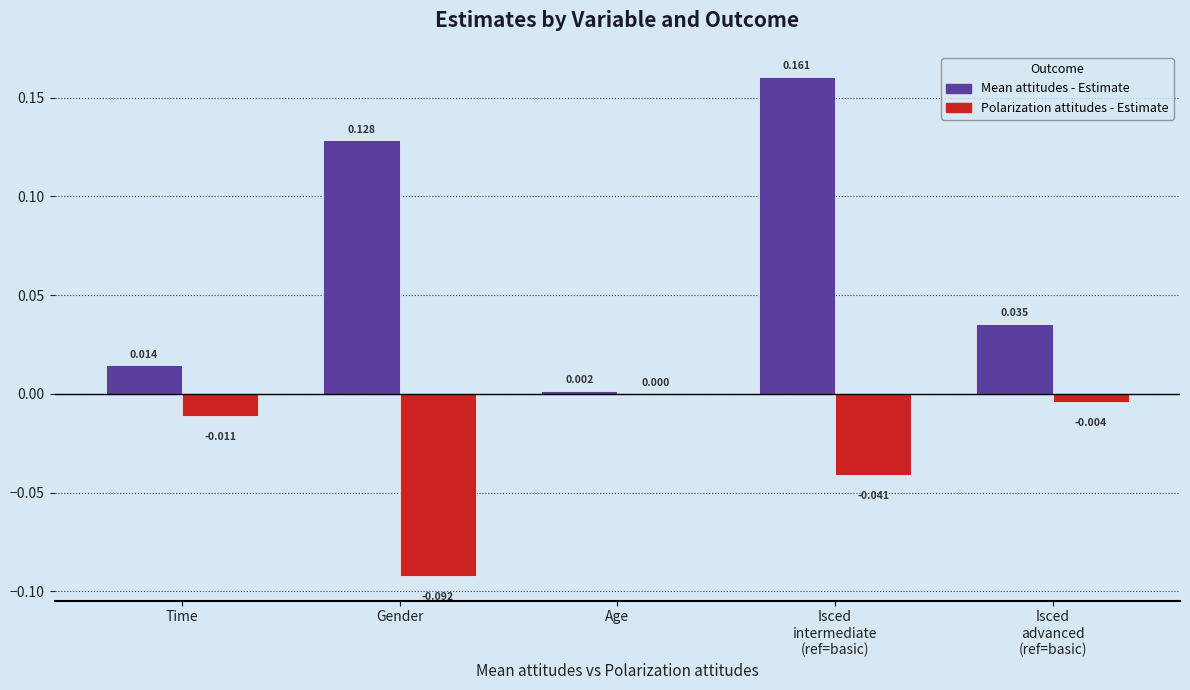

Is the value of Mean attitudes - Estimate at Time greater than the value of Polarization attitudes - Estimate at Gender?

Yes